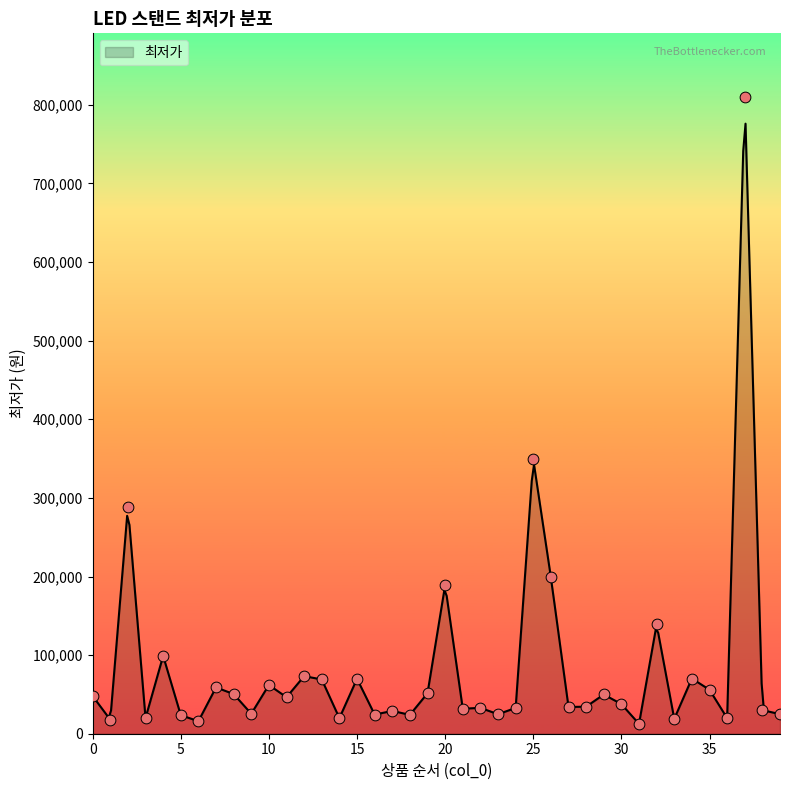

What is the change in value from 27 to 30?

+3700